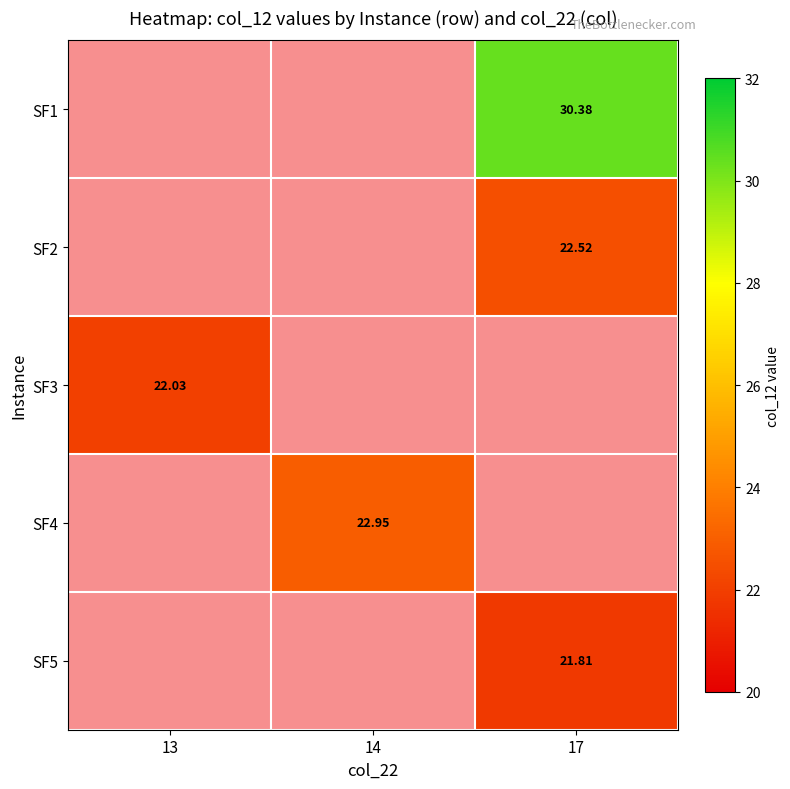

Is the value of SF4 at 14 greater than the value of SF3 at 13?

Yes